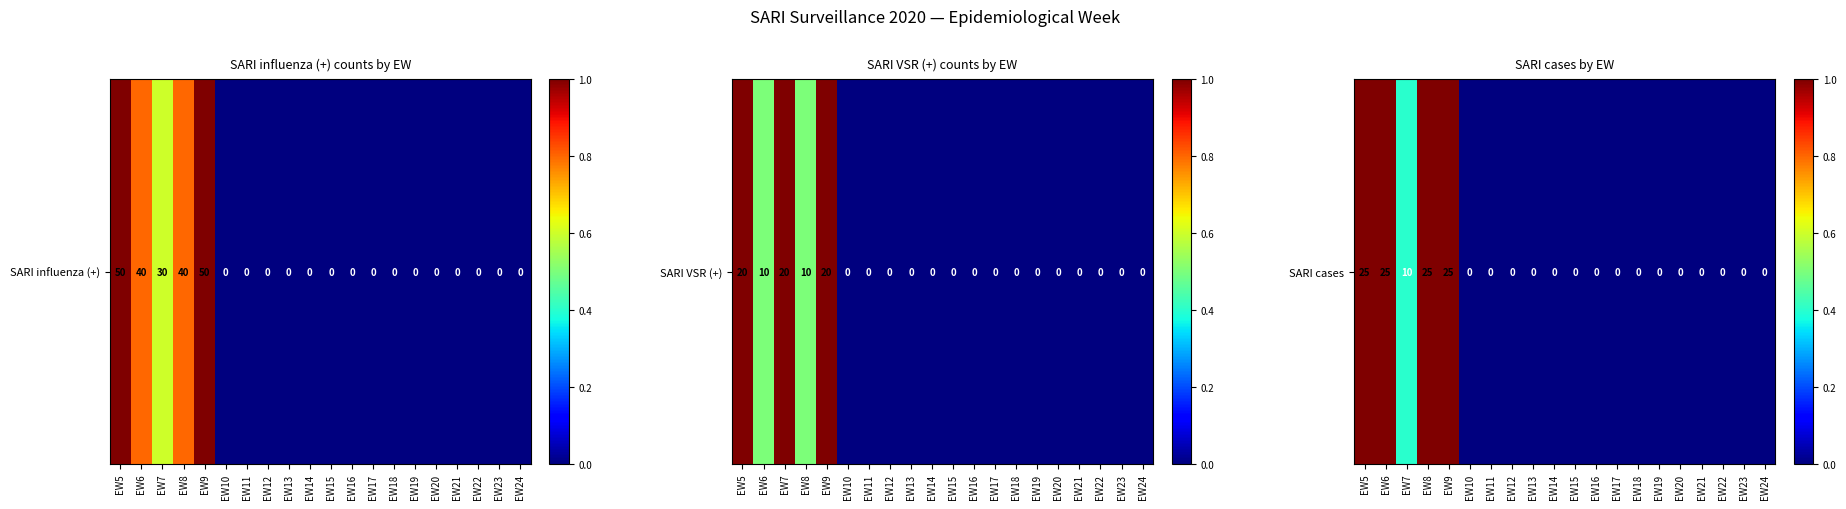

List the labels in order of value, smallest first.

EW10, EW11, EW12, EW13, EW14, EW15, EW16, EW17, EW18, EW19, EW20, EW21, EW22, EW23, EW24, EW7, EW5, EW6, EW8, EW9